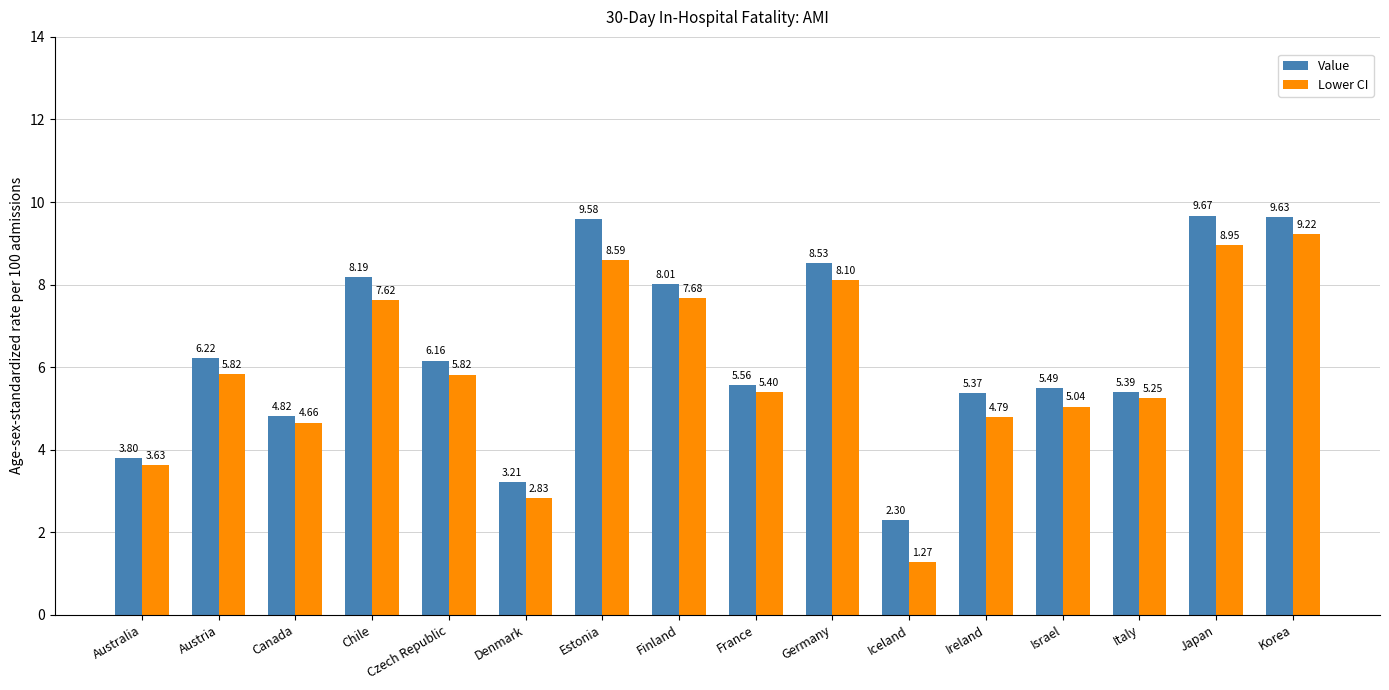

What is the difference between the maximum and minimum values in the Lower CI series?

8.0